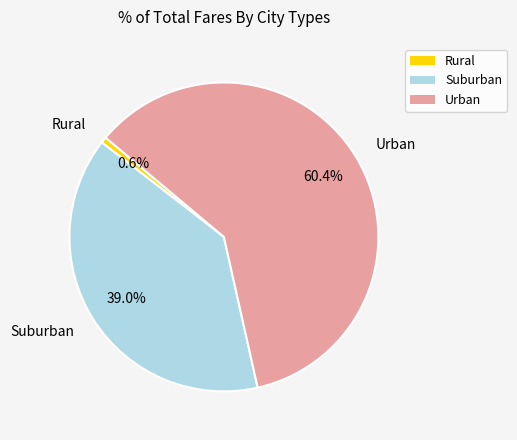

Between Suburban and Urban, which is larger?

Urban